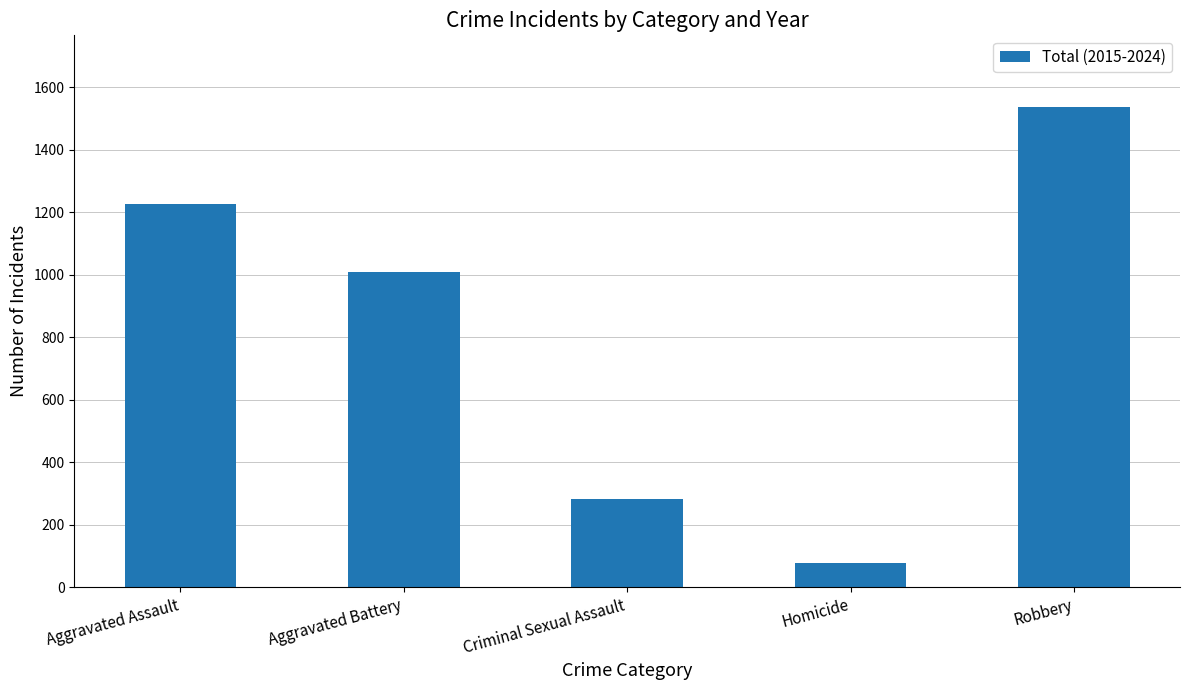

Reading right to left, list all the values displayed in this chart.

Robbery=1536	Homicide=77	Criminal Sexual Assault=282	Aggravated Battery=1008	Aggravated Assault=1226